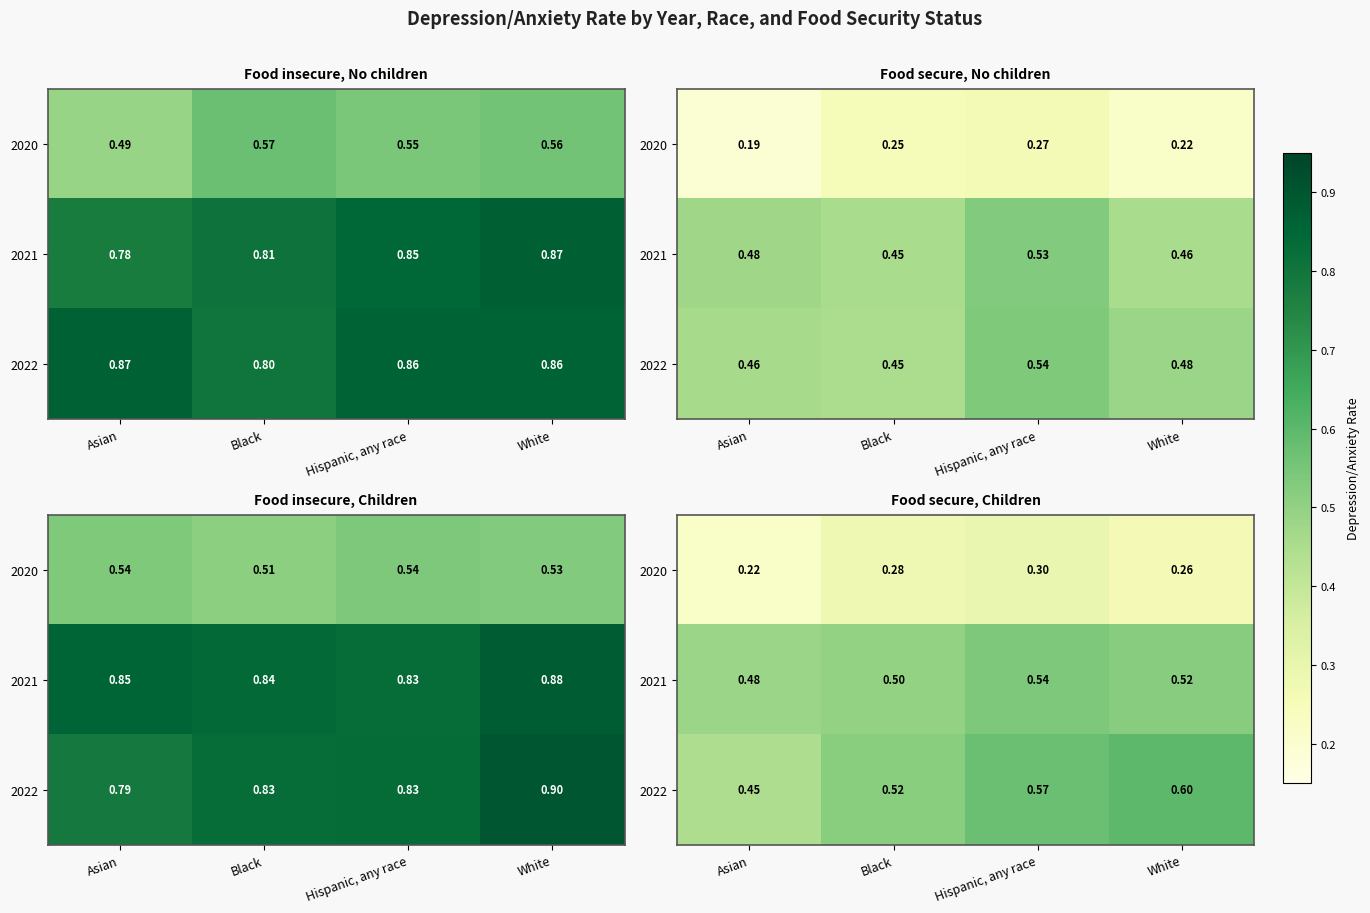

At which label does 2022 reach its minimum?

Asian